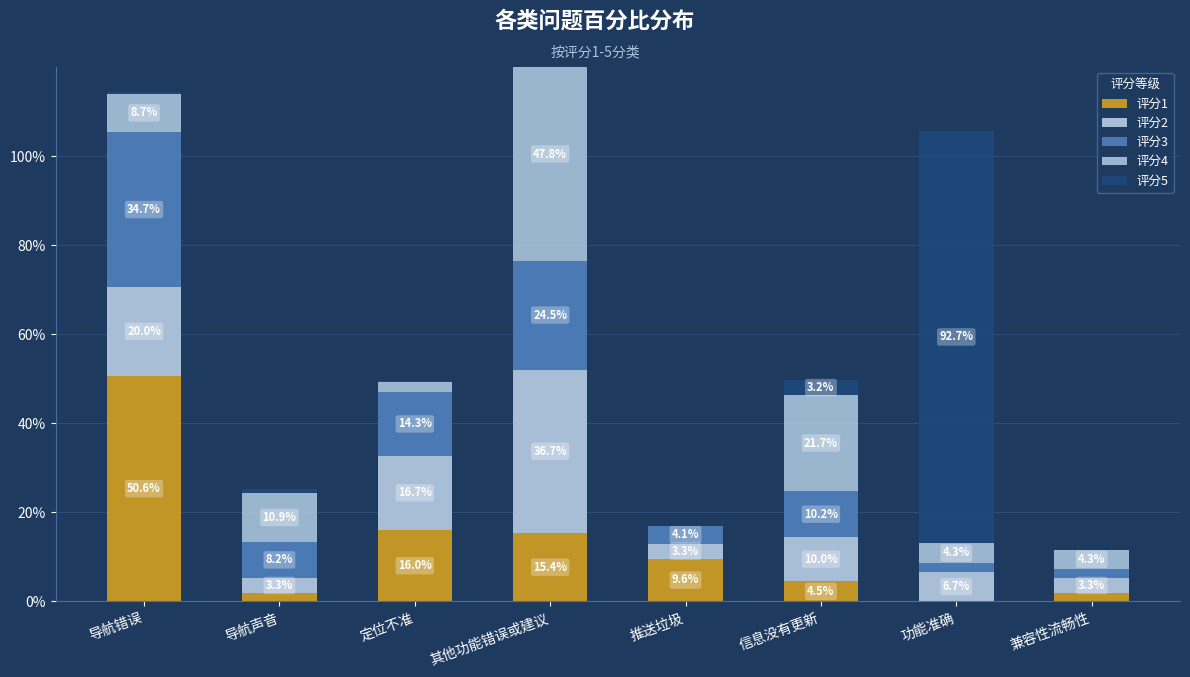

Is the value of 评分3 at 导航声音 greater than the value of 评分5 at 导航错误?

Yes